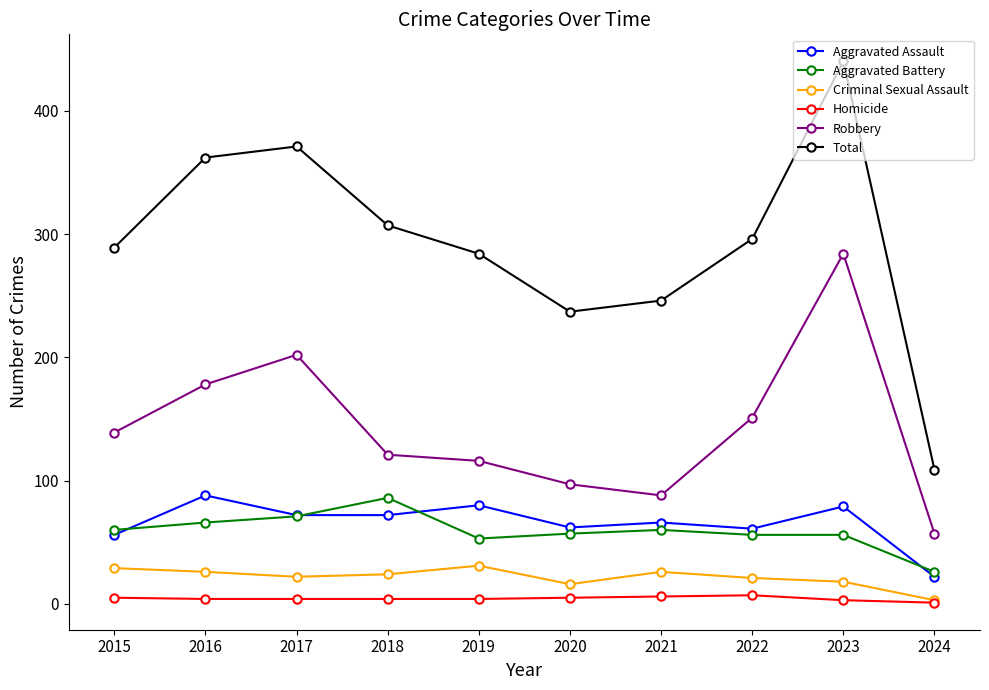

What is the lowest value of the Aggravated Assault series?

22